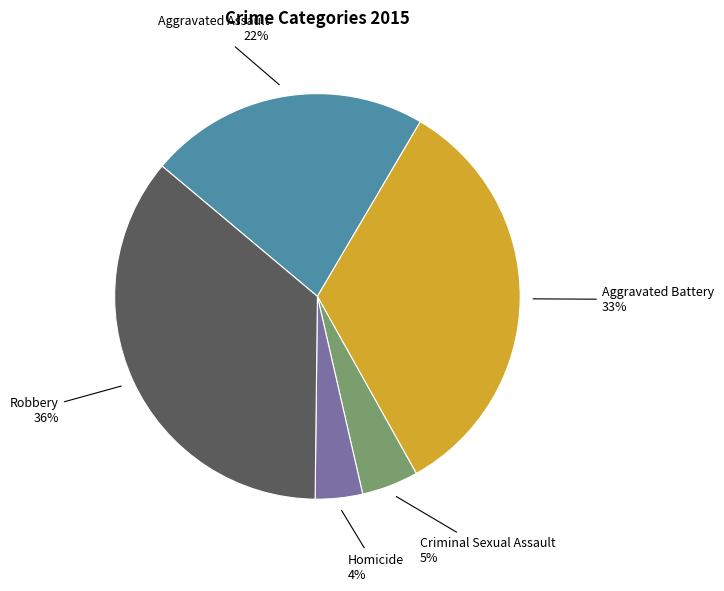

Is there a majority slice in this chart?

No